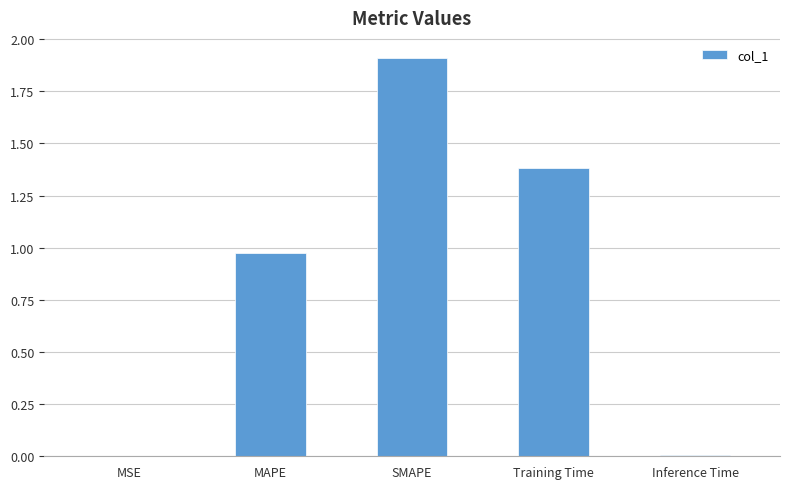

Which has a higher value, MAPE or Inference Time?

MAPE